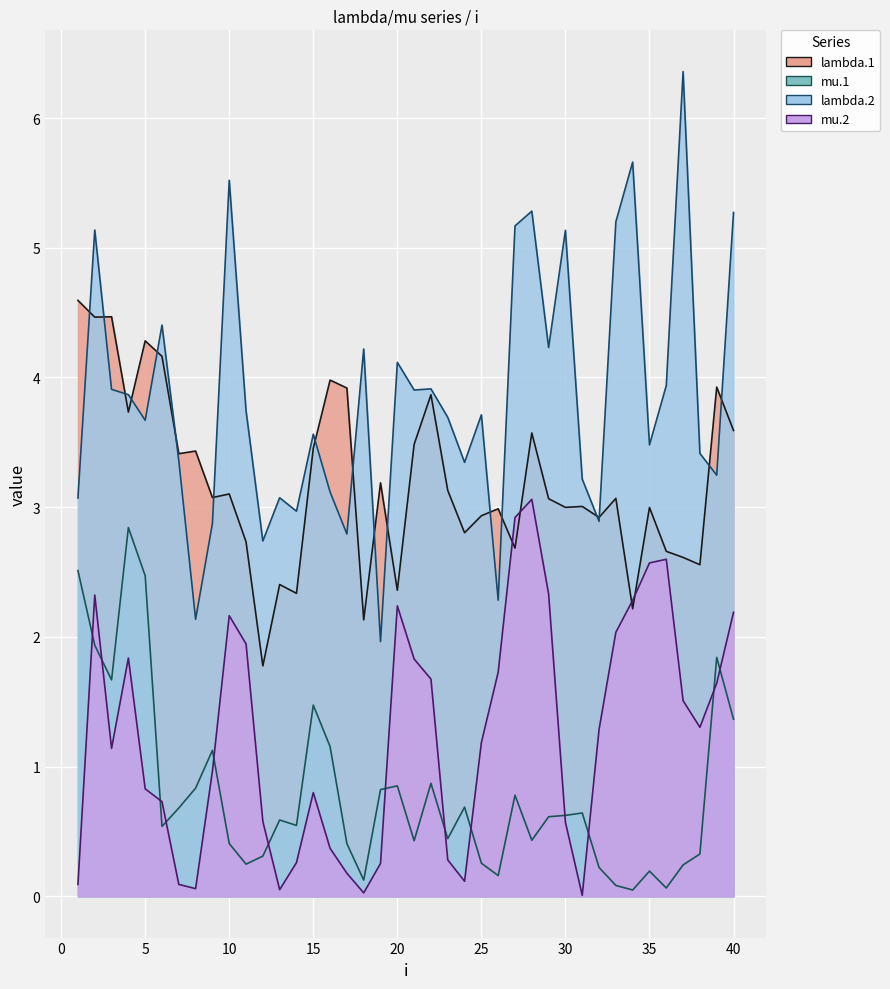

Reading left to right, what are all the values shown in this chart?

lambda.1: 1=4.6	2=4.5	3=4.5	4=3.7	5=4.3	6=4.2	7=3.4	8=3.4	9=3.1	10=3.1	11=2.7	12=1.8	13=2.4	14=2.3	15=3.5	16=4.0	17=3.9	18=2.1	19=3.2	20=2.4	21=3.5	22=3.9	23=3.1	24=2.8	25=2.9	26=3.0	27=2.7	28=3.6	29=3.1	30=3.0	31=3.0	32=2.9	33=3.1	34=2.2	35=3.0	36=2.7	37=2.6	38=2.6	39=3.9	40=3.6
mu.1: 1=2.5	2=1.9	3=1.7	4=2.8	5=2.5	6=0.5	7=0.7	8=0.8	9=1.1	10=0.4	11=0.2	12=0.3	13=0.6	14=0.5	15=1.5	16=1.2	17=0.4	18=0.1	19=0.8	20=0.9	21=0.4	22=0.9	23=0.4	24=0.7	25=0.3	26=0.2	27=0.8	28=0.4	29=0.6	30=0.6	31=0.6	32=0.2	33=0.1	34=0.0	35=0.2	36=0.1	37=0.2	38=0.3	39=1.8	40=1.4
lambda.2: 1=3.1	2=5.1	3=3.9	4=3.9	5=3.7	6=4.4	7=3.4	8=2.1	9=2.9	10=5.5	11=3.7	12=2.7	13=3.1	14=3.0	15=3.6	16=3.1	17=2.8	18=4.2	19=2.0	20=4.1	21=3.9	22=3.9	23=3.7	24=3.3	25=3.7	26=2.3	27=5.2	28=5.3	29=4.2	30=5.1	31=3.2	32=2.9	33=5.2	34=5.7	35=3.5	36=3.9	37=6.4	38=3.4	39=3.2	40=5.3
mu.2: 1=0.1	2=2.3	3=1.1	4=1.8	5=0.8	6=0.7	7=0.1	8=0.1	9=1.0	10=2.2	11=1.9	12=0.6	13=0.1	14=0.3	15=0.8	16=0.4	17=0.2	18=0.0	19=0.3	20=2.2	21=1.8	22=1.7	23=0.3	24=0.1	25=1.2	26=1.7	27=2.9	28=3.1	29=2.3	30=0.6	31=0.0	32=1.3	33=2.0	34=2.3	35=2.6	36=2.6	37=1.5	38=1.3	39=1.6	40=2.2